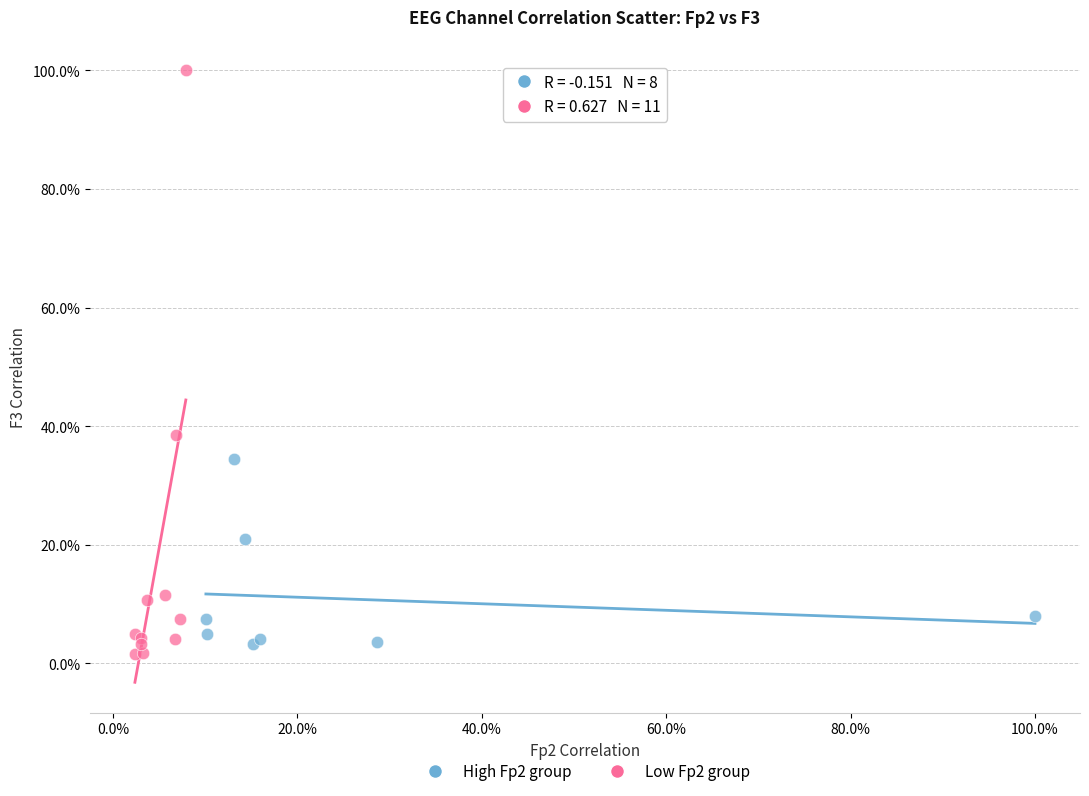

Which series contains the lowest Y value?

Low Fp2 group